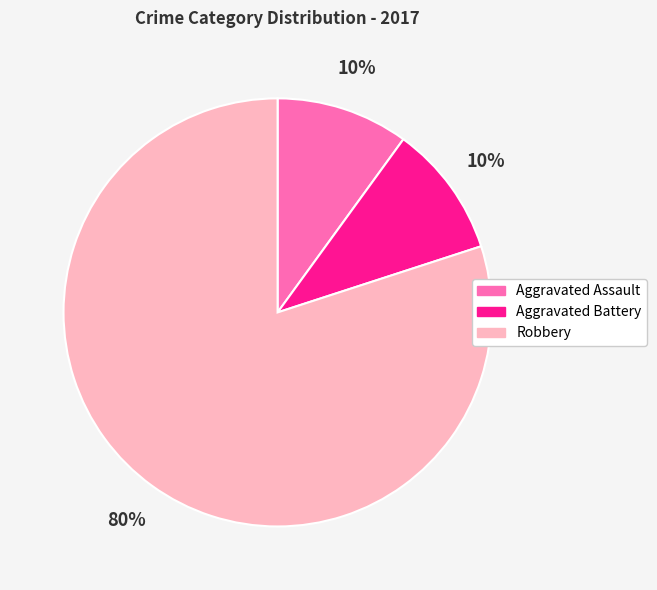

True or false: Robbery accounts for 93% of the total.

False